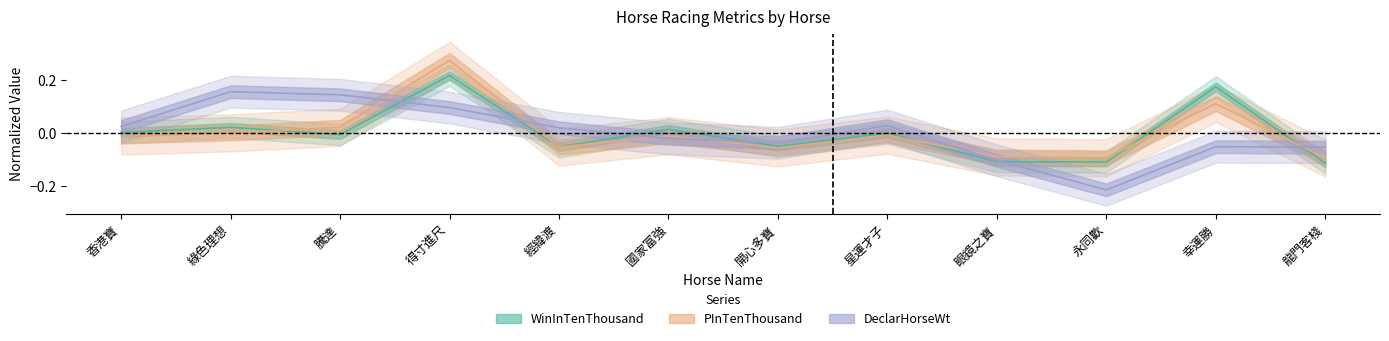

True or false: WinInTenThousand has more than 0 points higher than both neighbors.

True